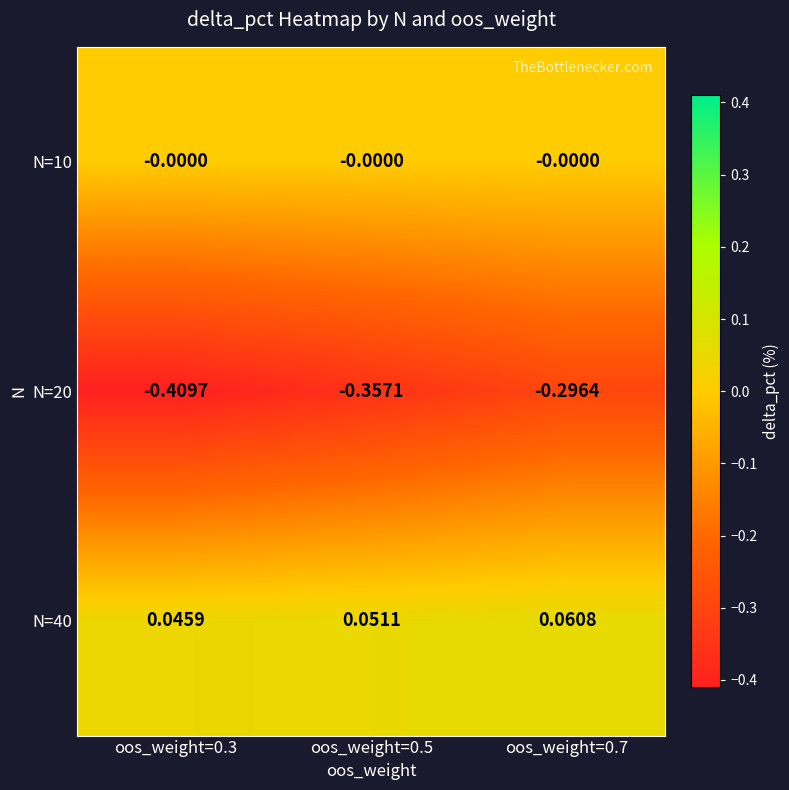

Rank the series by their maximum value, from lowest to highest.

N=20, N=10, N=40